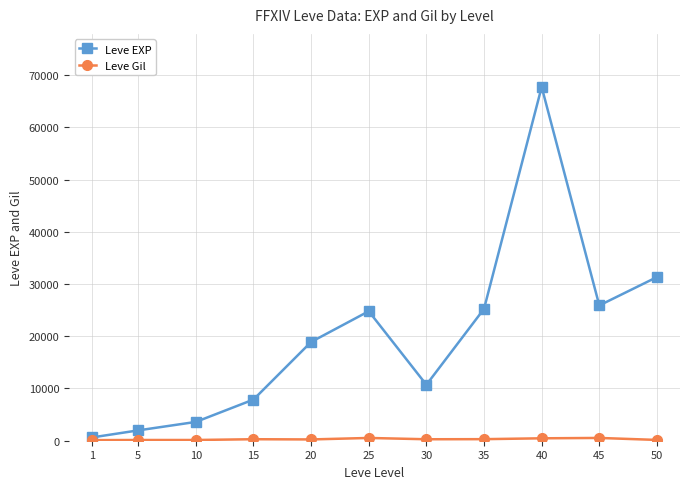

Count the number of categories in the chart.

11